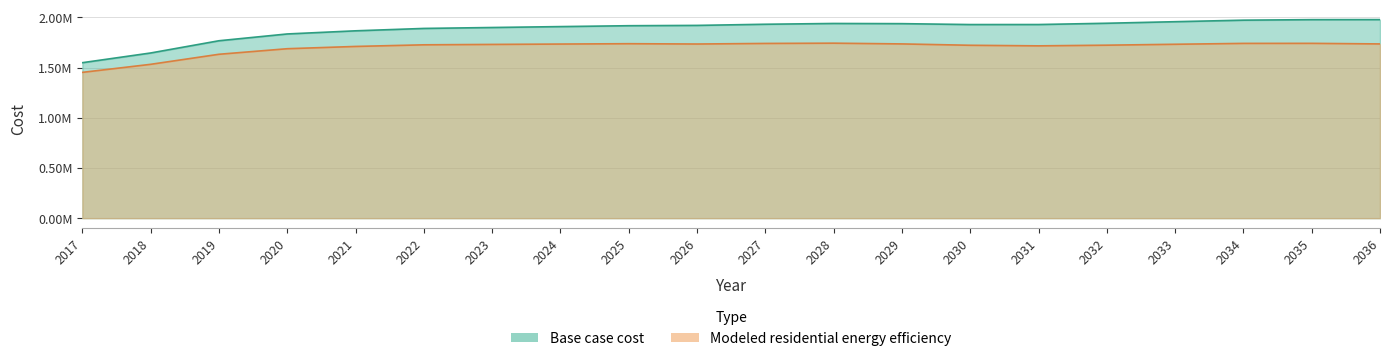

Which series has the widest spread of values?

Base case cost